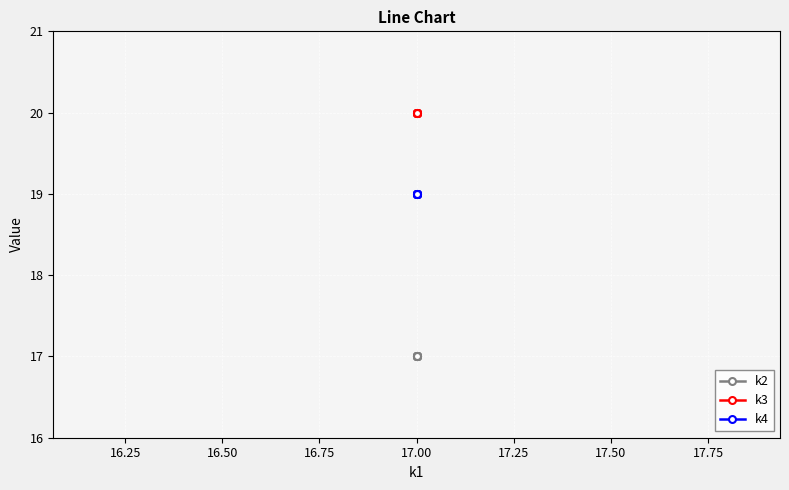

What value does the k4 series have at 17.00?

19